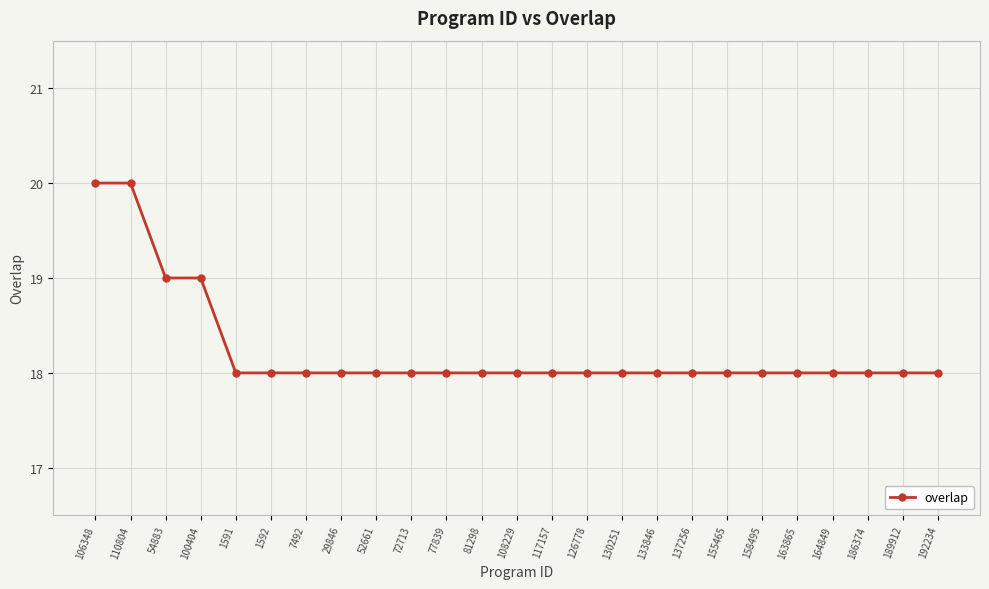

What is the label of the 1st point from the right?

192234